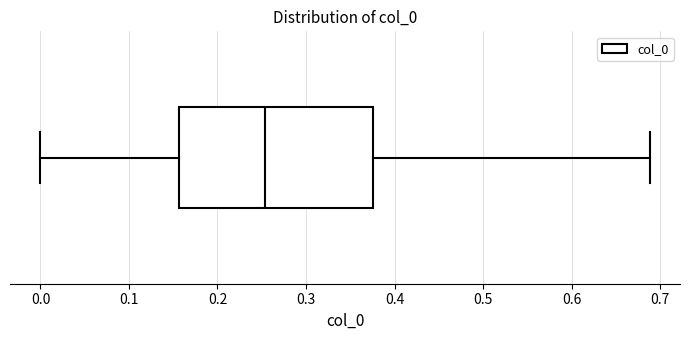

Transcribe this box plot: give where the median line is, the range the box spans, and where the two whiskers end, as read against the x-axis. The values are not printed on the chart, so give them approximately, as read against the axis.

median 0.25, box 0.16 to 0.38, whiskers 0.00 to 0.69